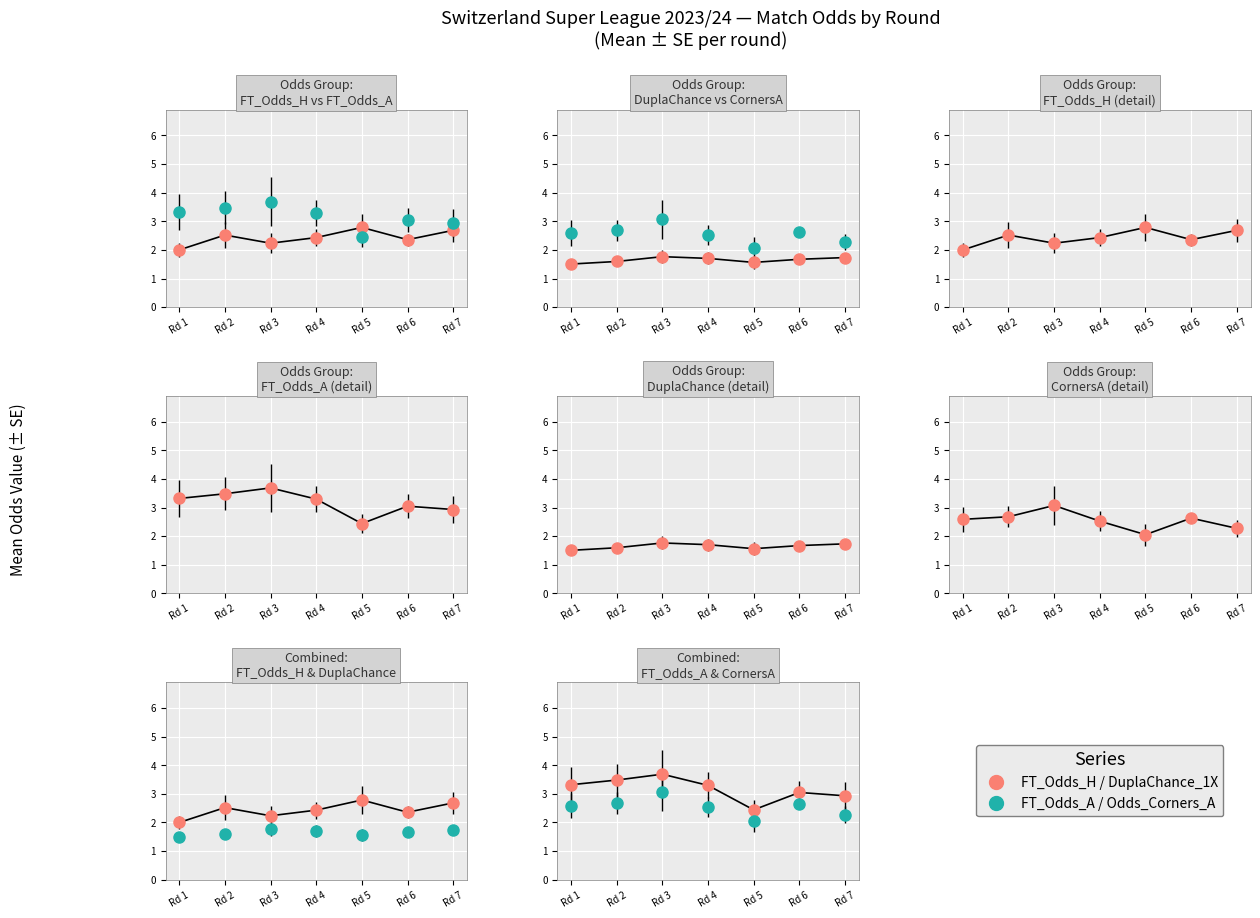

At how many categories does at least one series exceed 2?

7